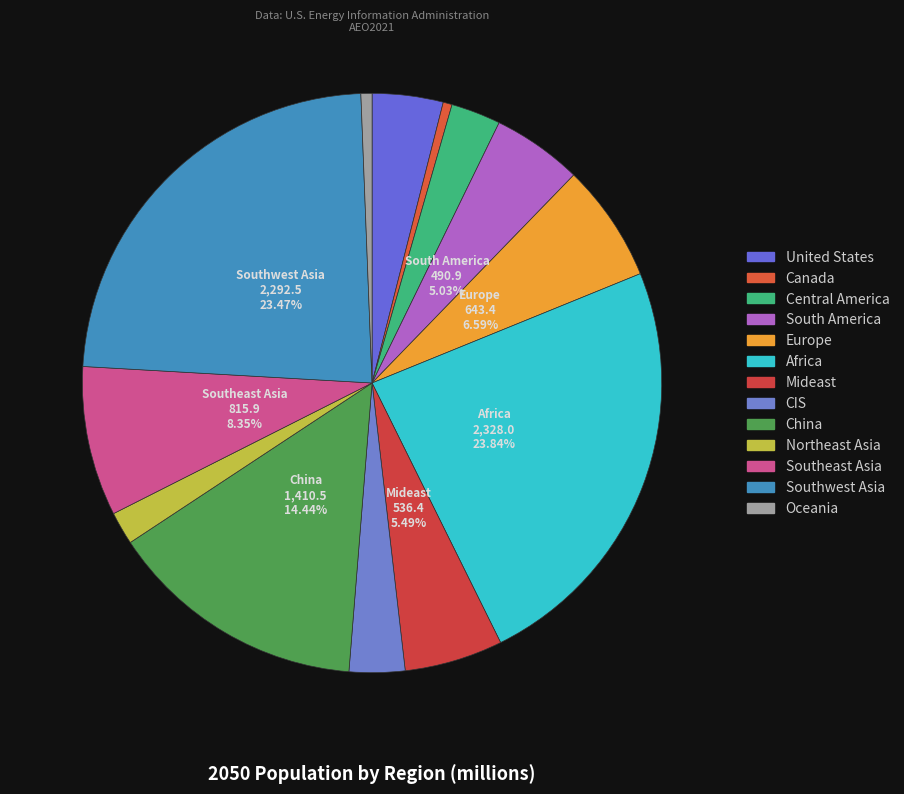

Combined, do China and CIS account for over 50%?

No